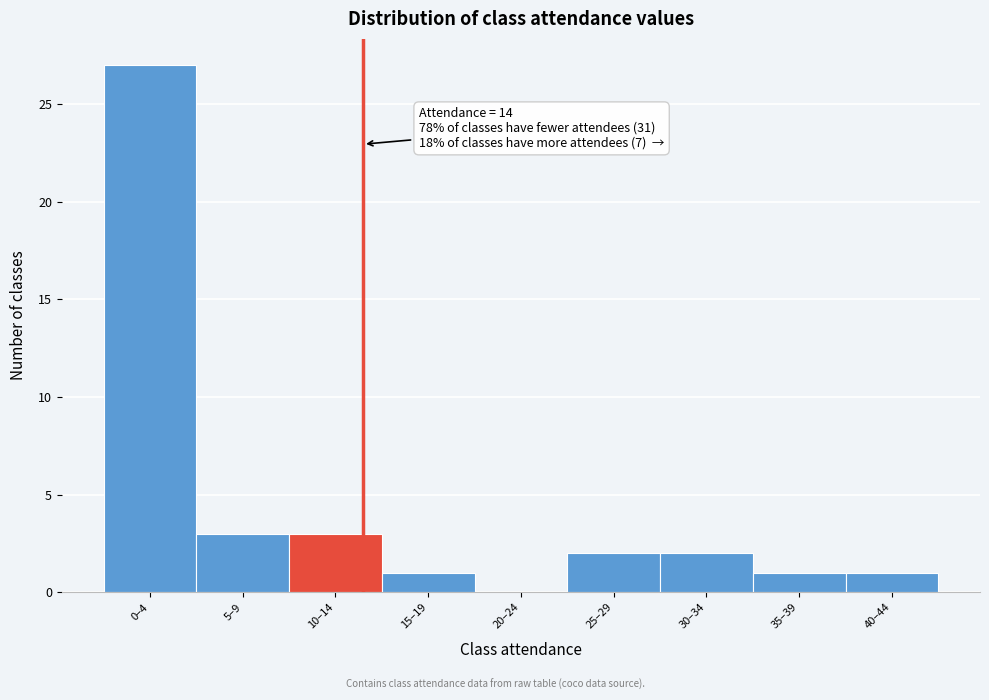

Reading left to right, transcribe all the data shown in this chart.

0–4=27	5–9=3	10–14=3	15–19=1	20–24=0	25–29=2	30–34=2	35–39=1	40–44=1